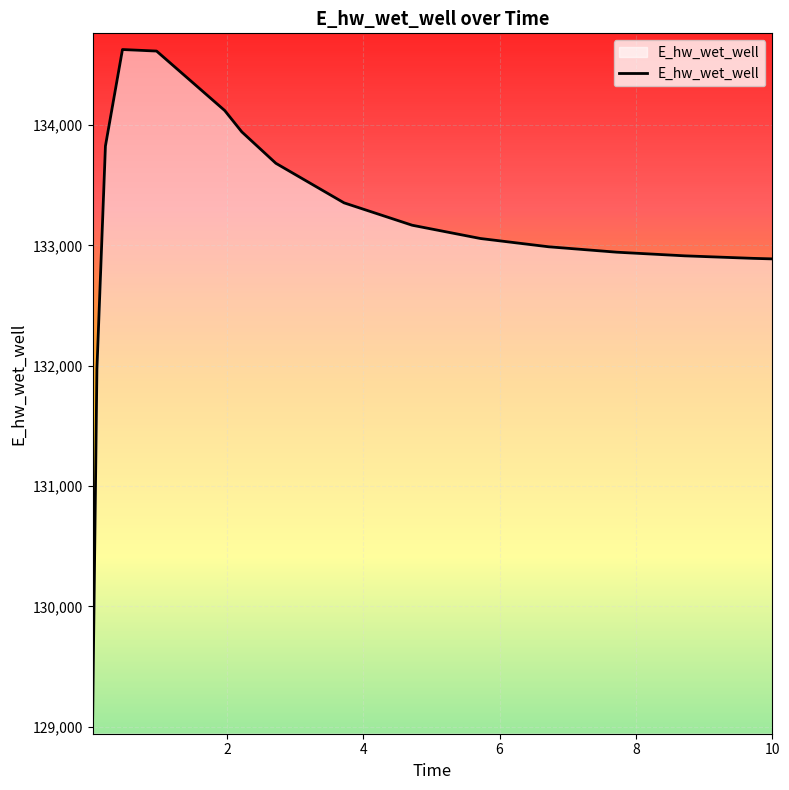

What is the greatest value displayed?

134627.9